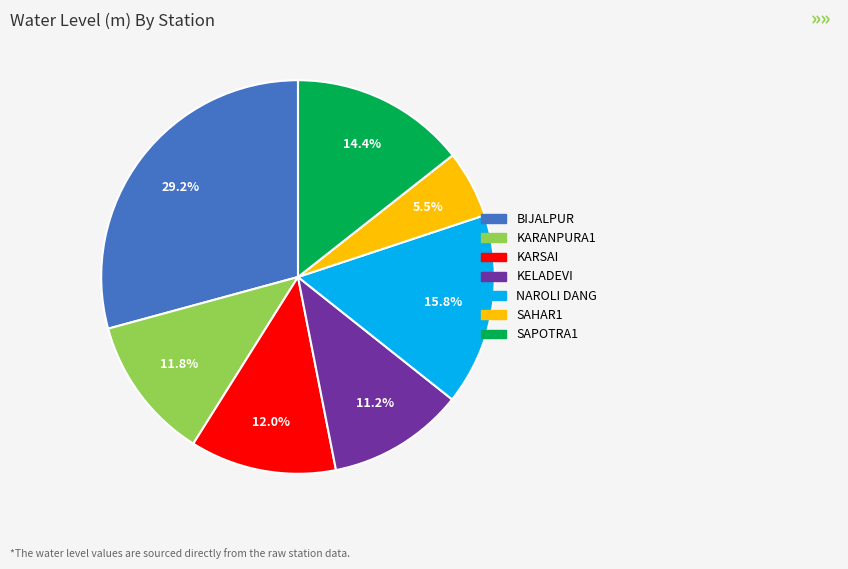

Is NAROLI DANG the majority of the pie?

No